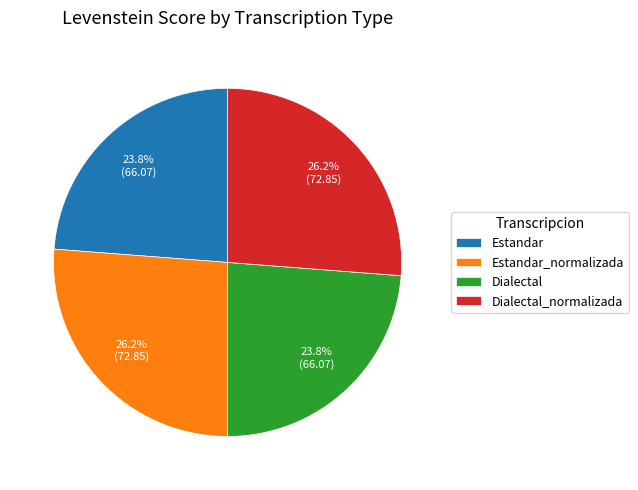

Does Dialectal represent more than half of the total?

No